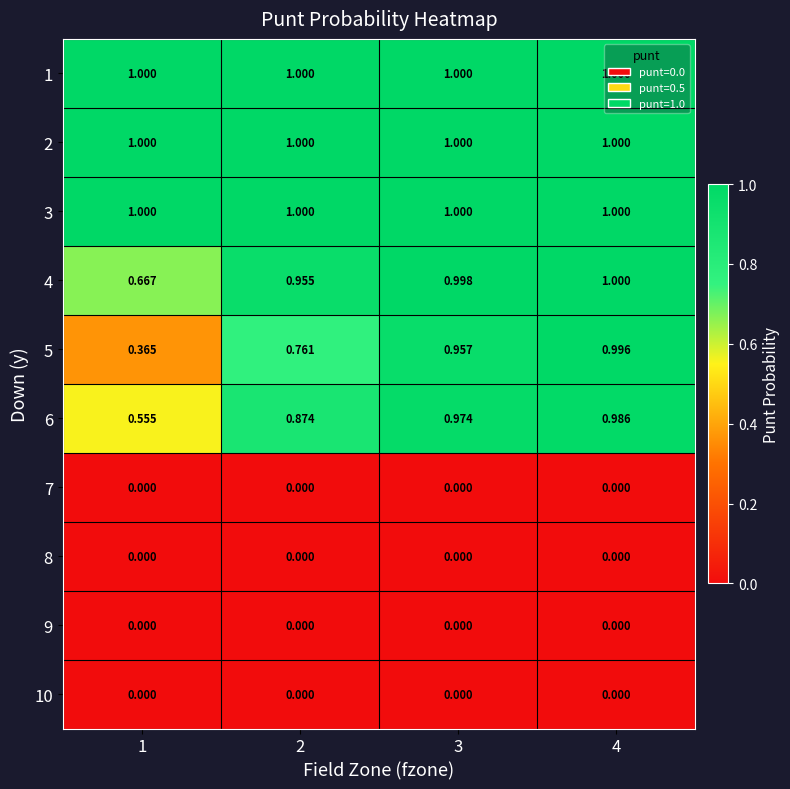

Is the value of 1 at 4 greater than the value of 6 at 4?

Yes